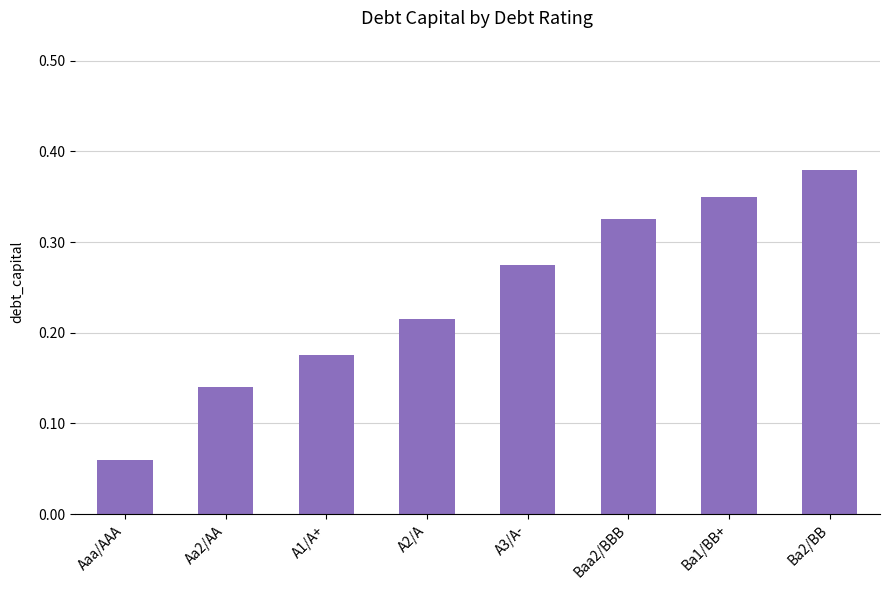

True or false: the data shows 0.1 at A2/A.

False